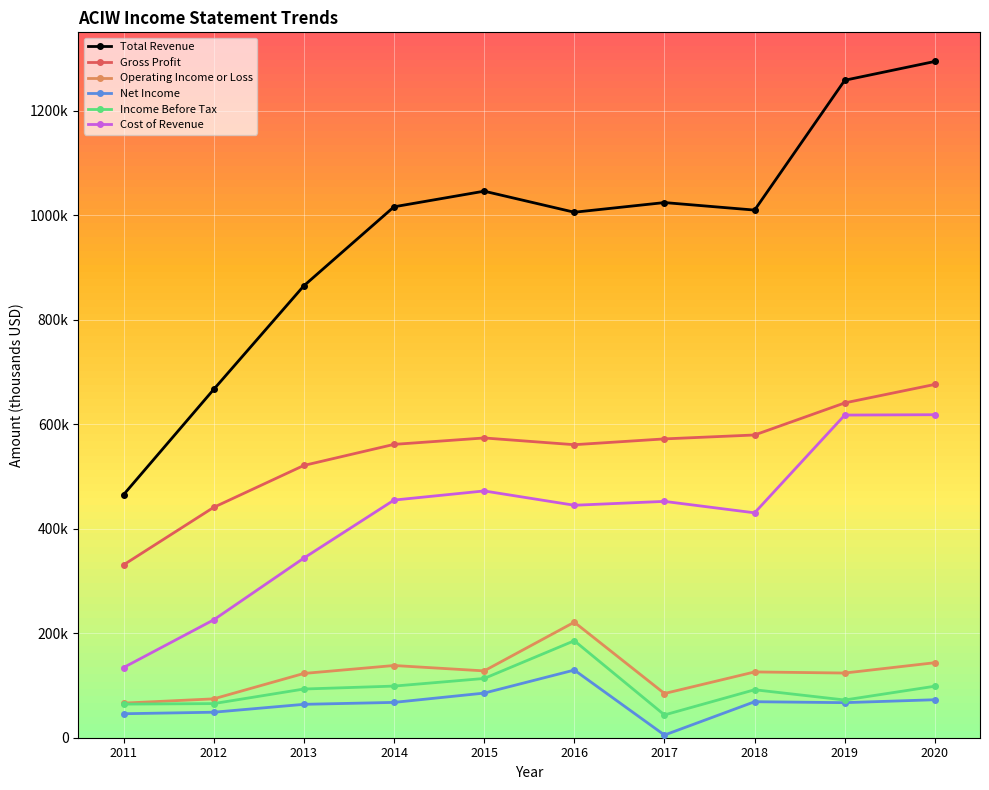

True or false: Cost of Revenue and Income Before Tax intersect in this chart.

False